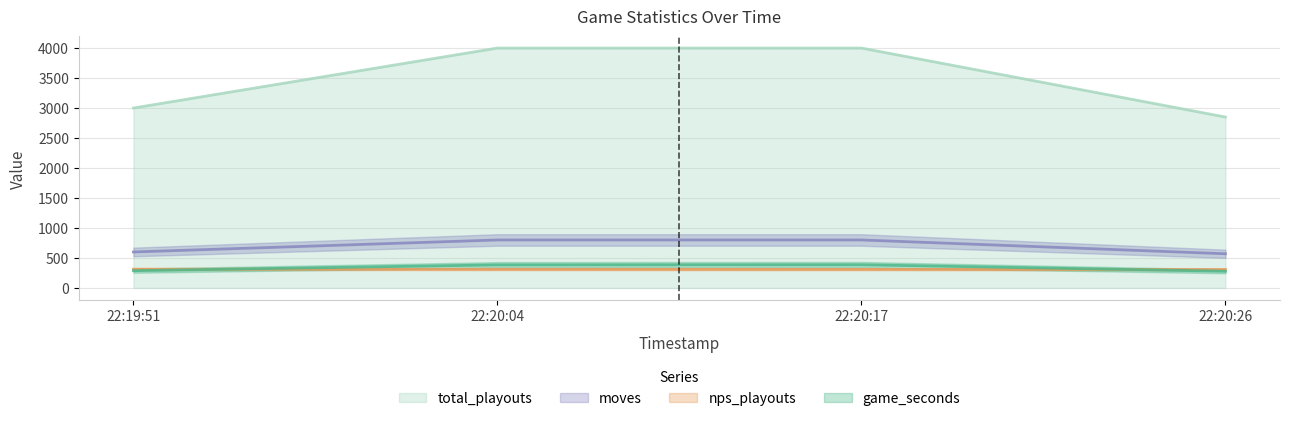

The value of total_playouts at 22:20:17 is 4000. True or false?

True